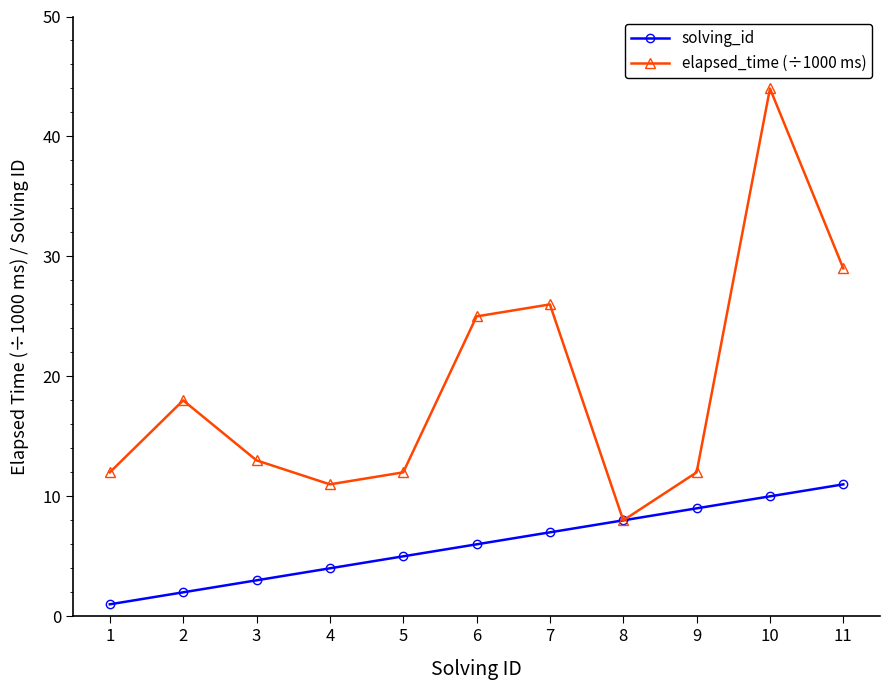

List the labels in order of solving_id value, smallest first.

1, 2, 3, 4, 5, 6, 7, 8, 9, 10, 11